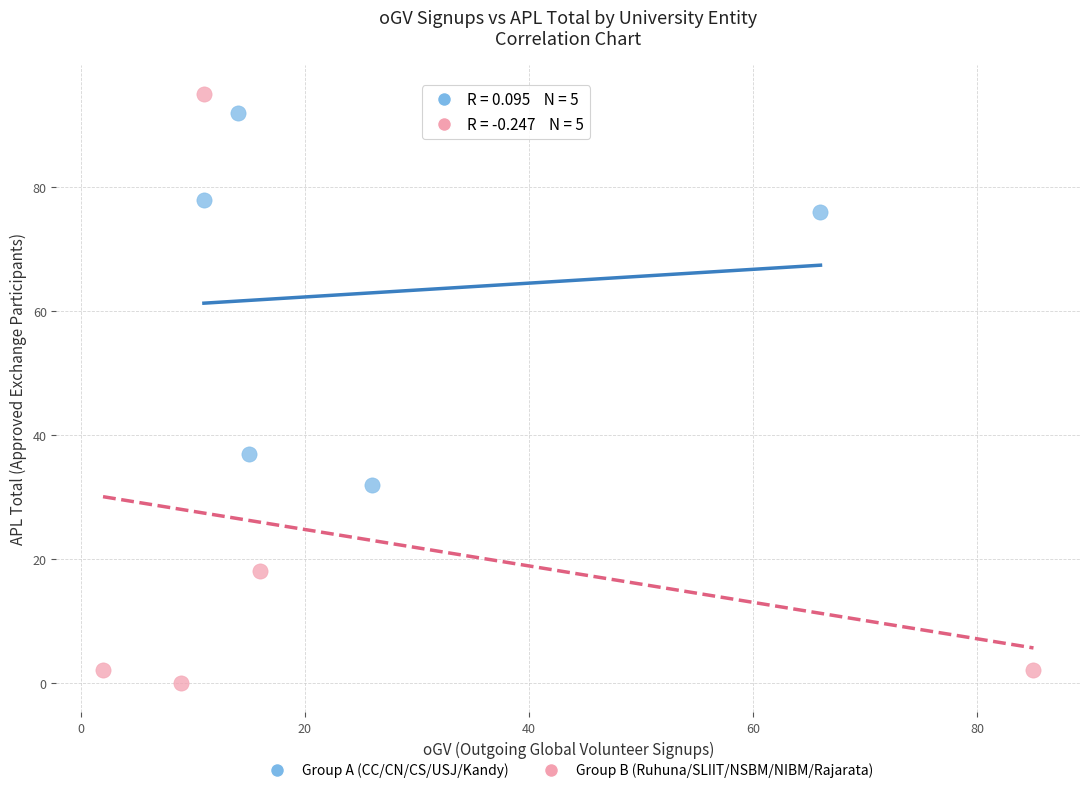

Which series has the widest spread of Y values?

Group B (Ruhuna/SLIIT/NSBM/NIBM/Rajarata)